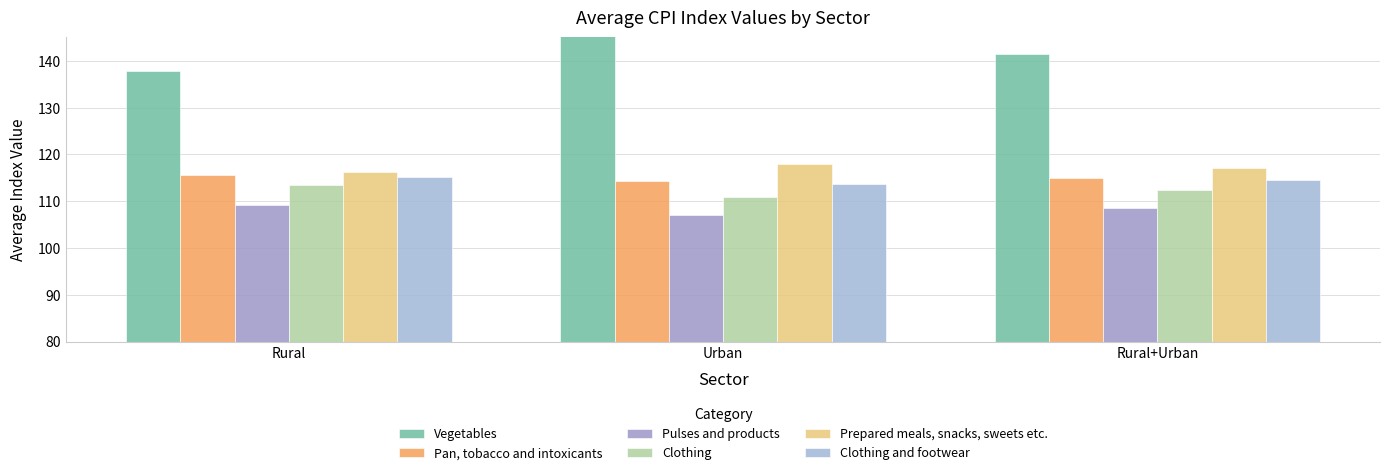

What is the label of the 1st bar from the left?

Rural